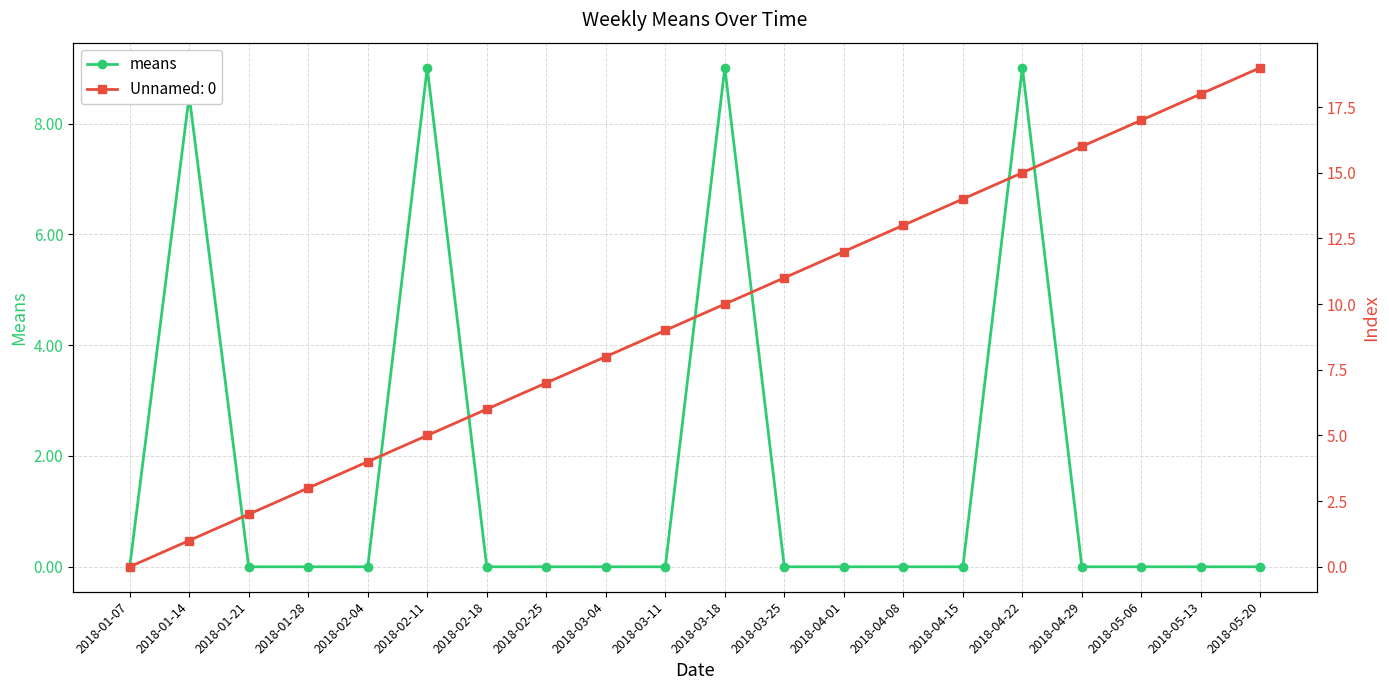

At which label is the value closest to 4?

2018-01-07